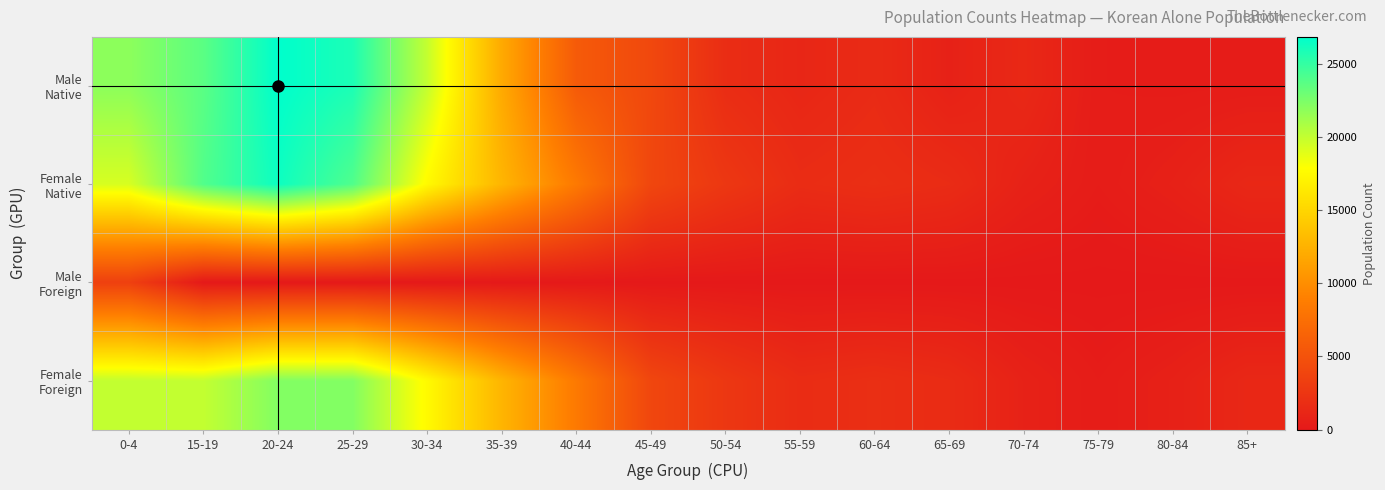

What is the greatest value displayed?

26828